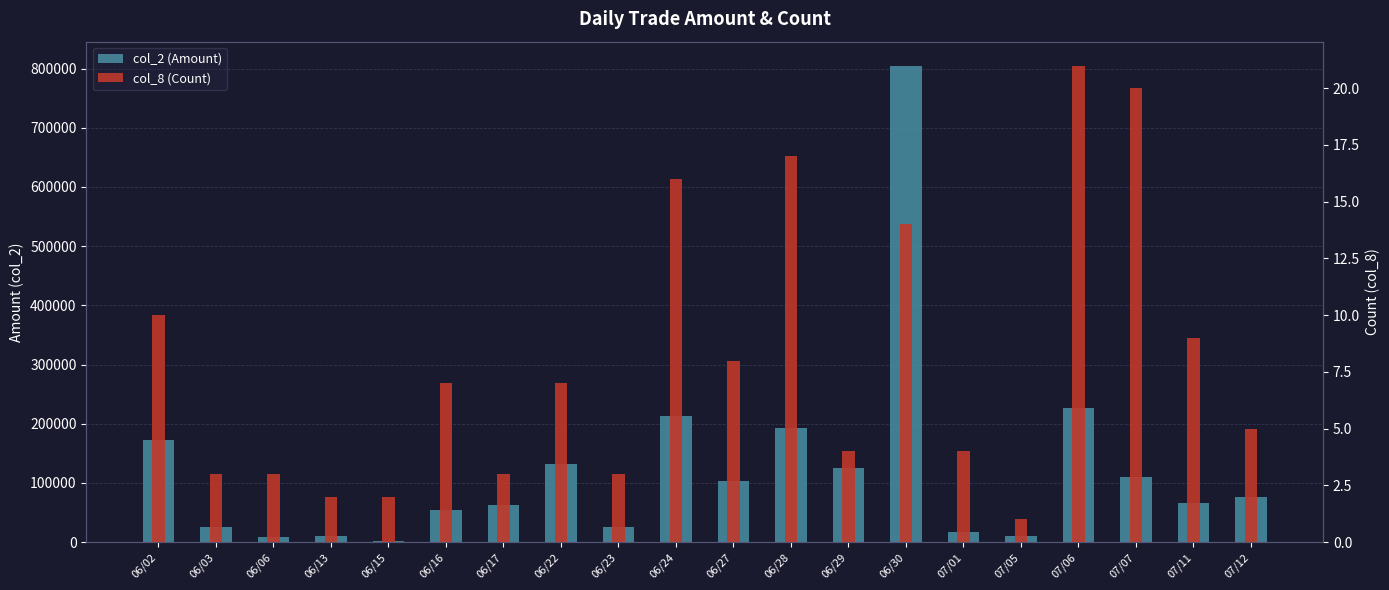

What is the difference between the second highest and minimum values in the col_8 (Count) series?

19